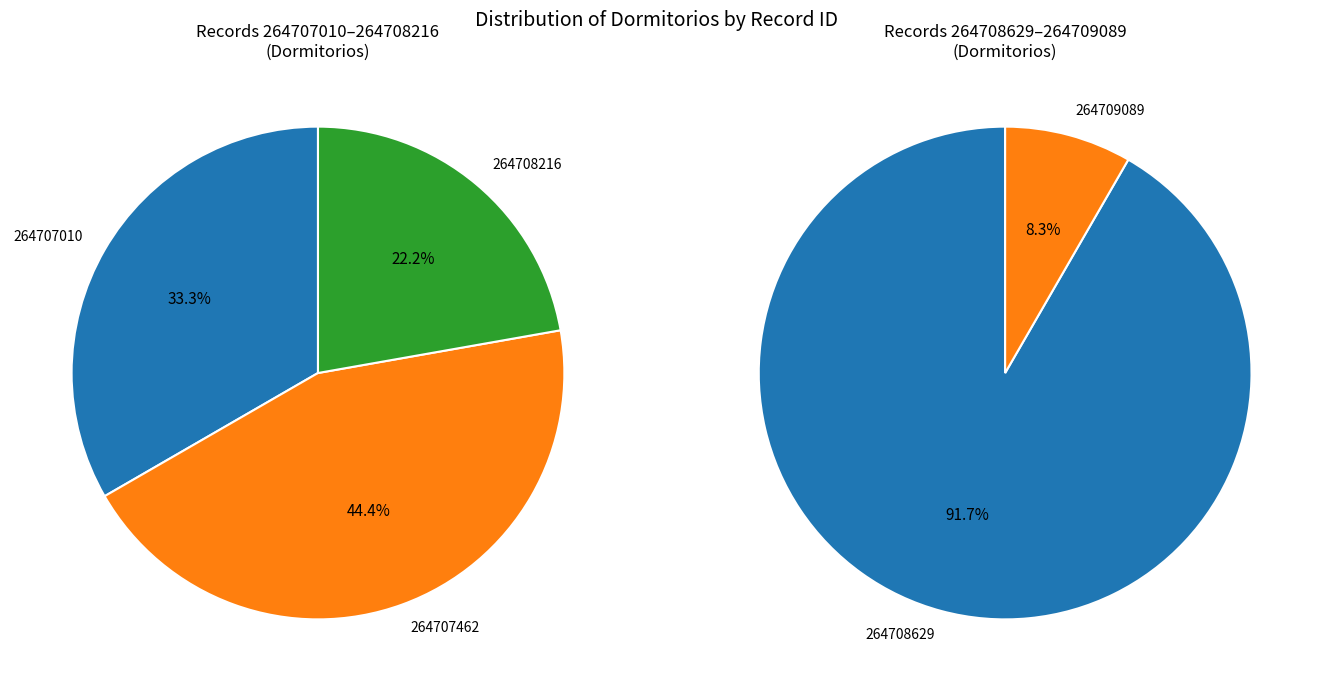

Between 264709089 and 264708629, which is larger?

264708629